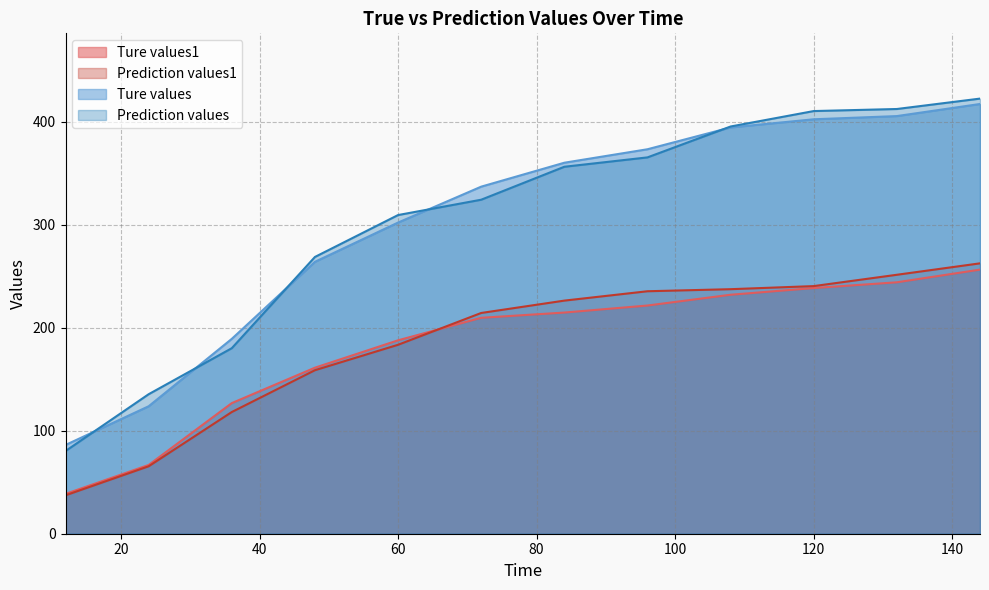

True or false: Ture values and Prediction values1 intersect in this chart.

False